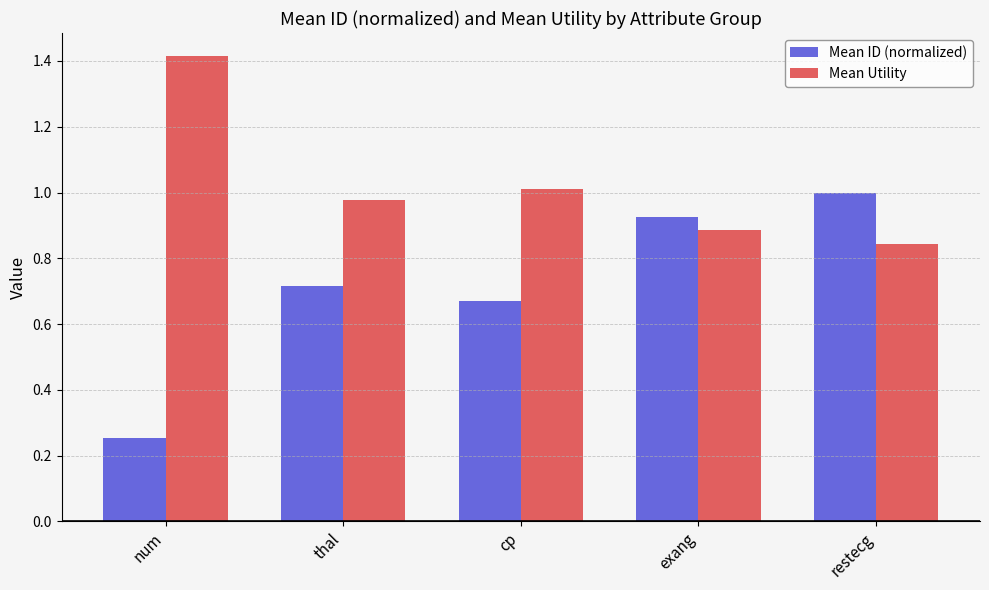

What position from the left is exang?

4